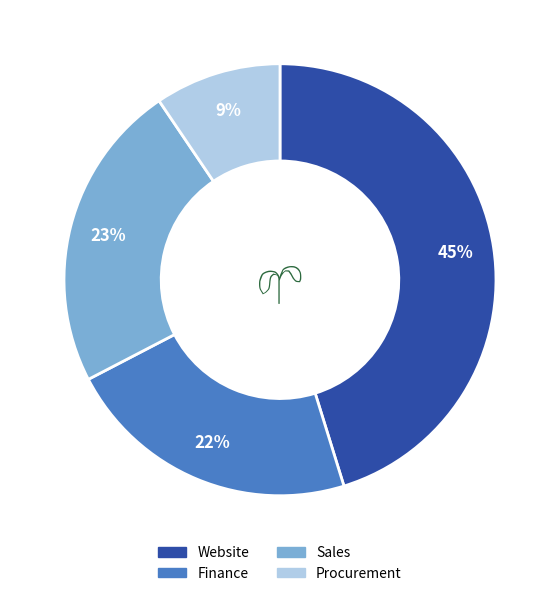

Is there a majority slice in this chart?

No